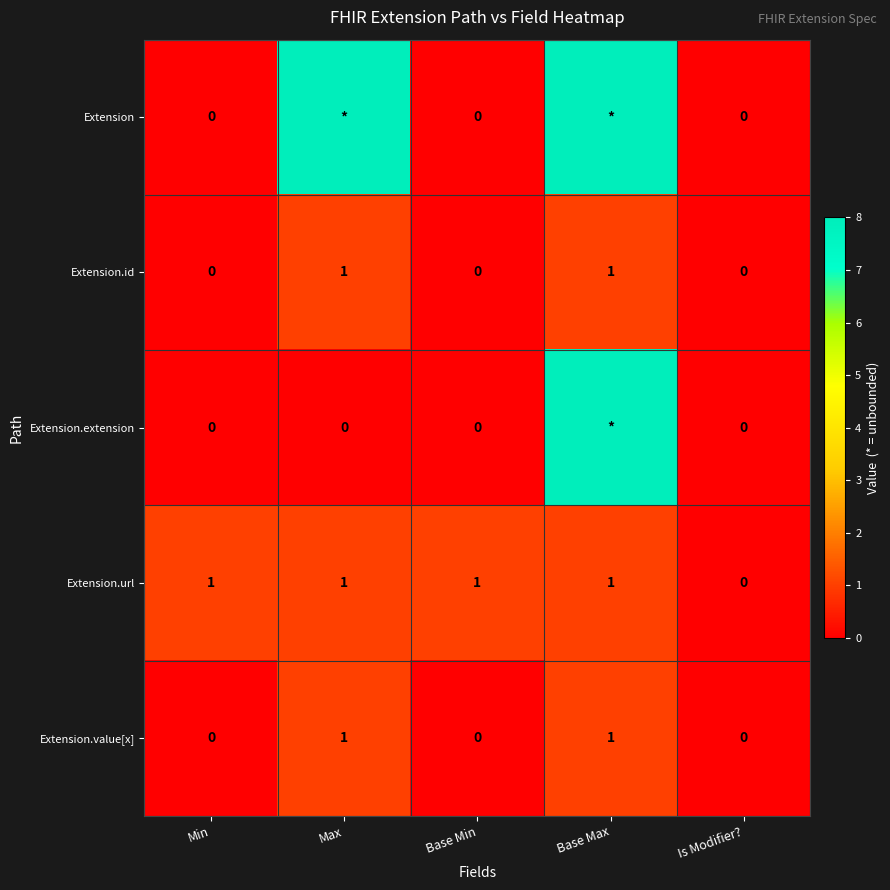

Is the value of Extension.url at Base Min greater than the value of Extension at Is Modifier??

Yes